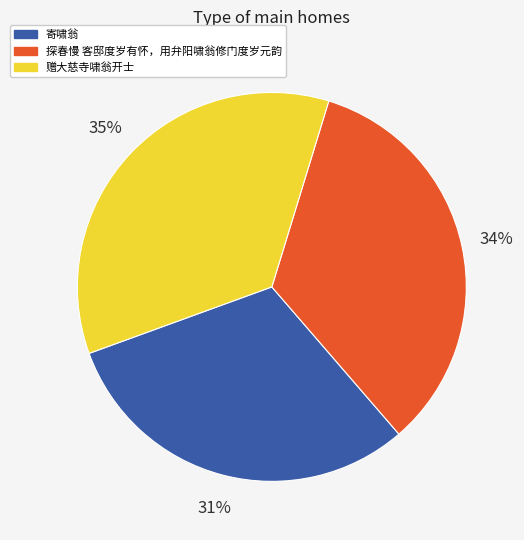

Which has a higher value, 探春慢 客邸度岁有怀，用弁阳啸翁修门度岁元韵 or 寄啸翁?

探春慢 客邸度岁有怀，用弁阳啸翁修门度岁元韵